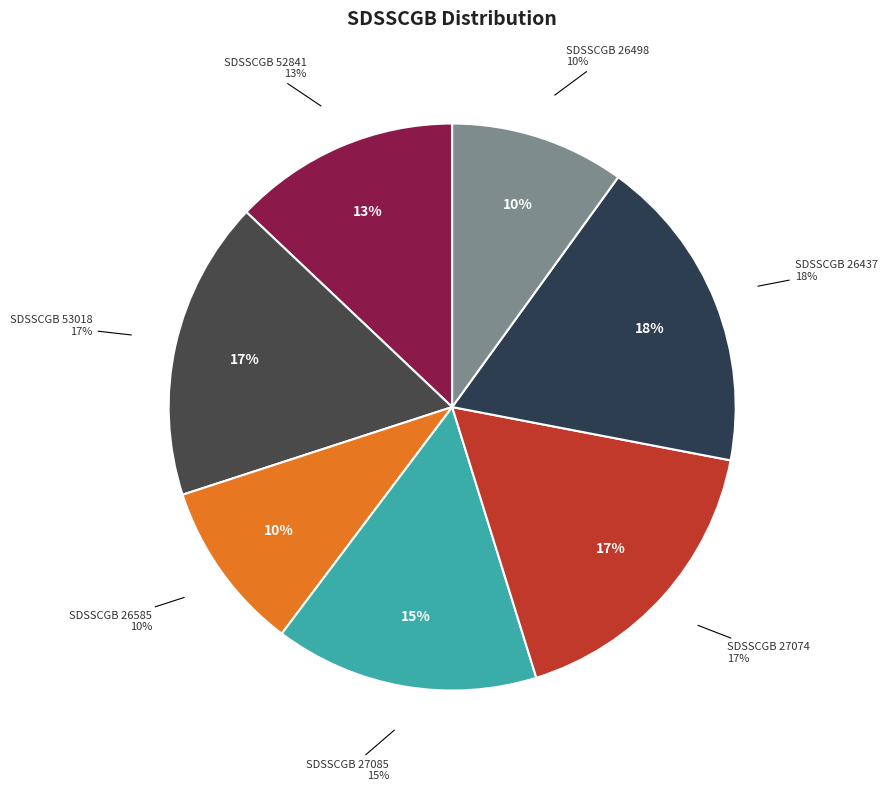

Which category has the biggest portion of the pie?

SDSSCGB 26437